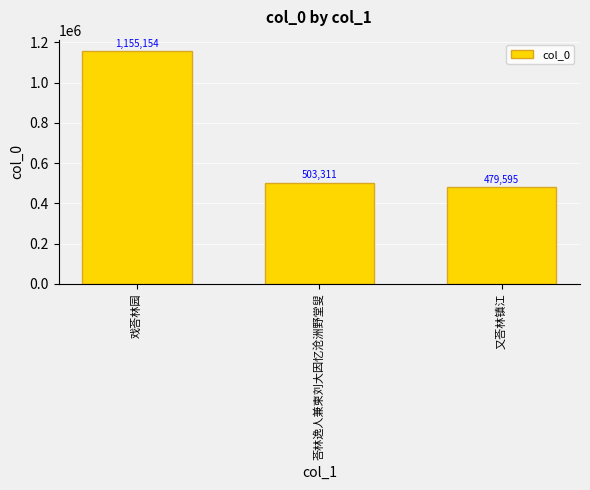

What is the ratio of the value at 戏荅林园 to the value at 荅林逸人兼柬刘大因忆沧洲野堂叟?

2.3